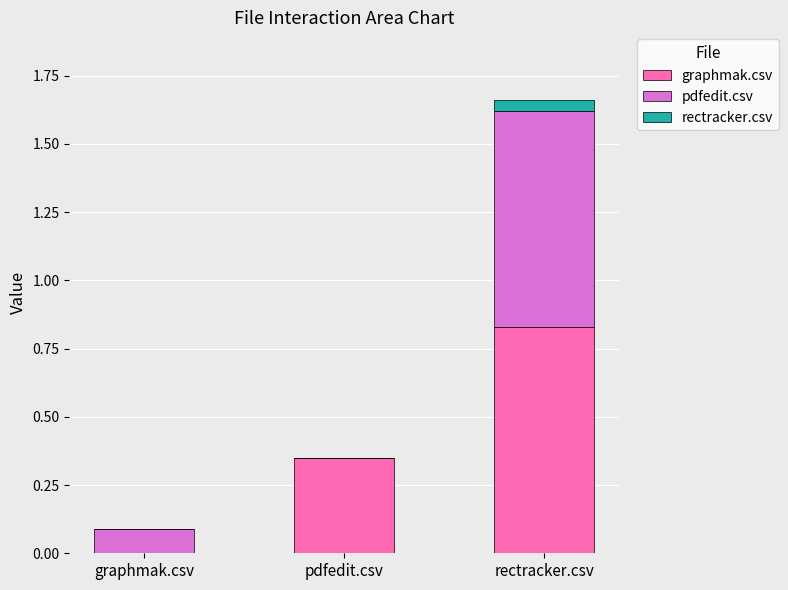

How many values in graphmak.csv are above zero?

2